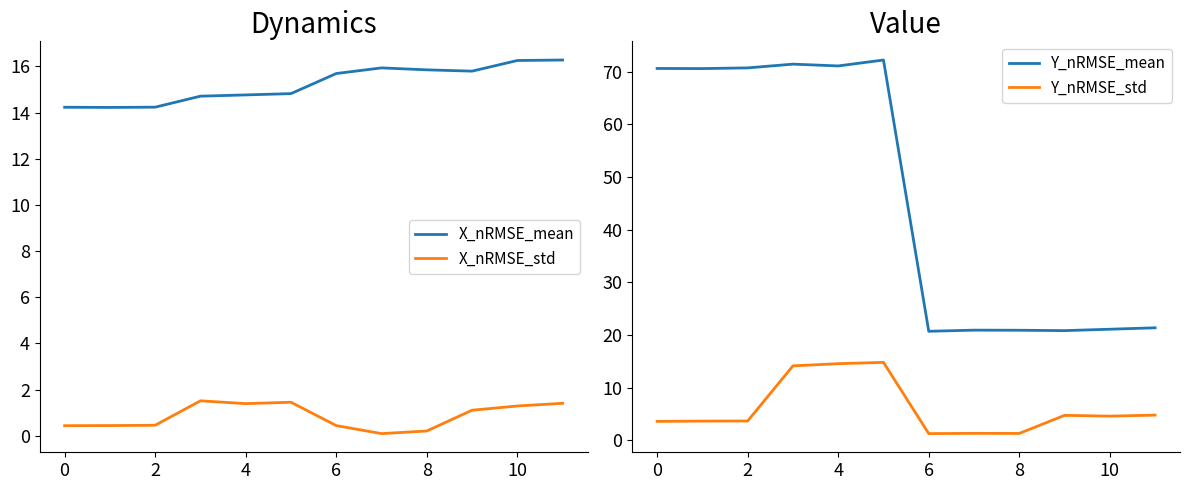

What is the label of the 9th point from the left?

8